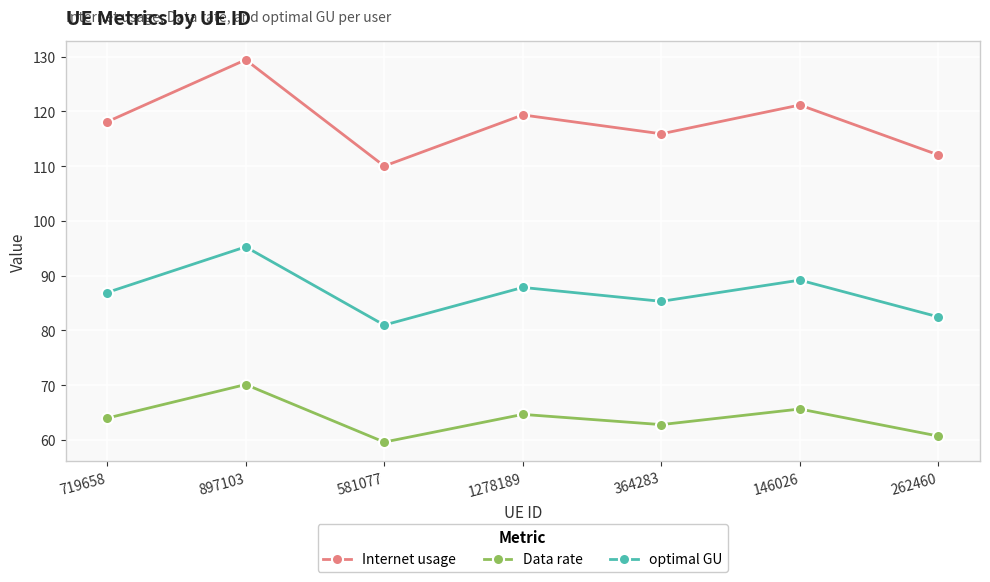

Reading left to right, list all the values displayed in this chart.

Internet usage: 118.1	129.4	110.0	119.4	115.9	121.2	112.0
Data rate: 64.0	70.1	59.6	64.7	62.8	65.6	60.7
optimal GU: 86.9	95.3	81.0	87.8	85.3	89.2	82.5